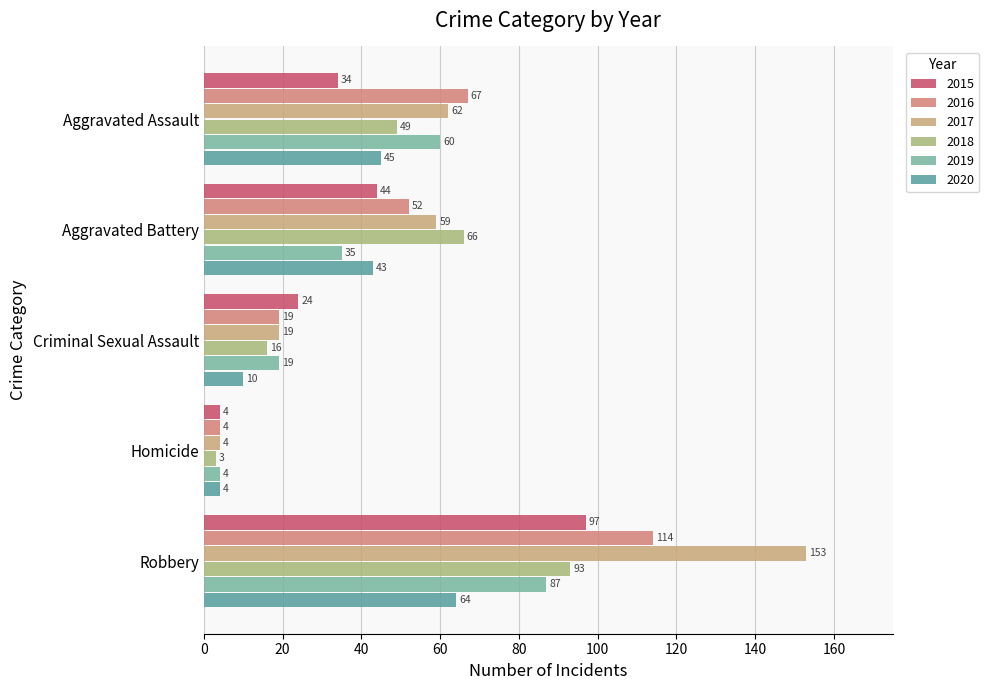

What is the label of the 1st bar from the left?

Aggravated Assault